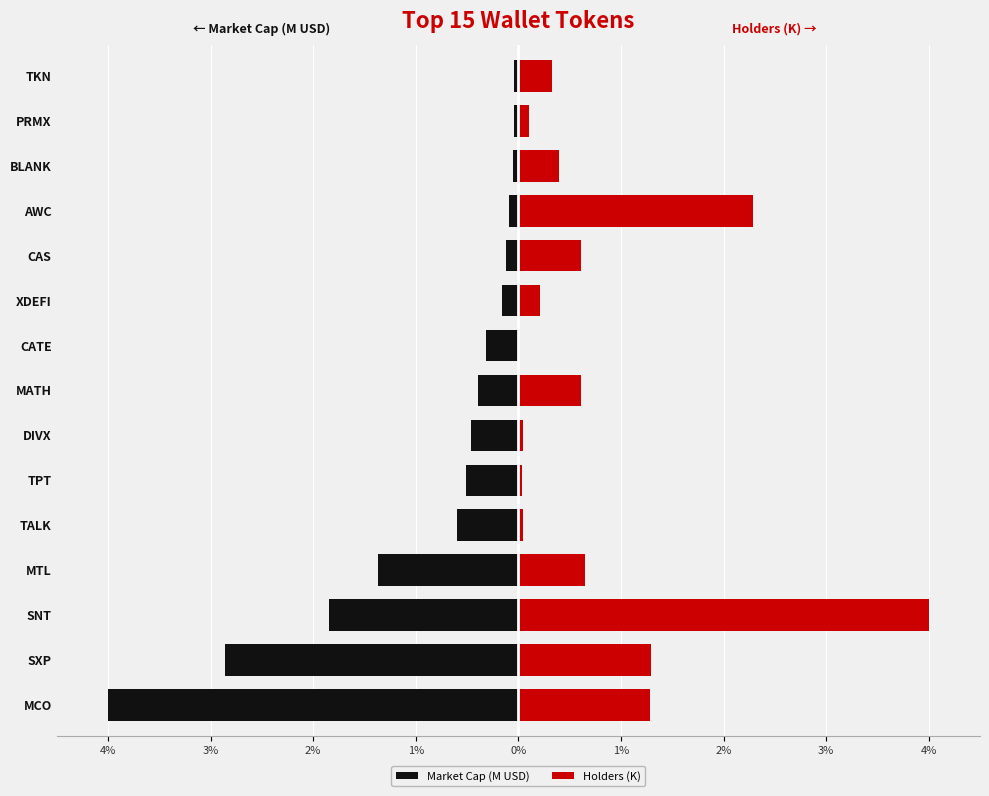

What is the sum of all Holders (K) values?

11.9